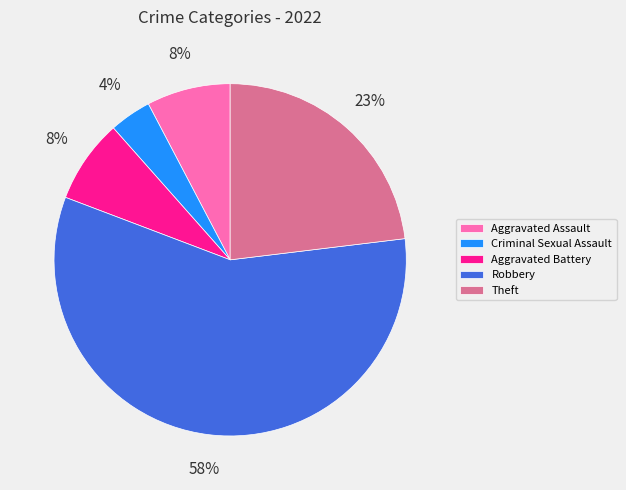

Is there any slice that represents more than half of the pie?

Yes